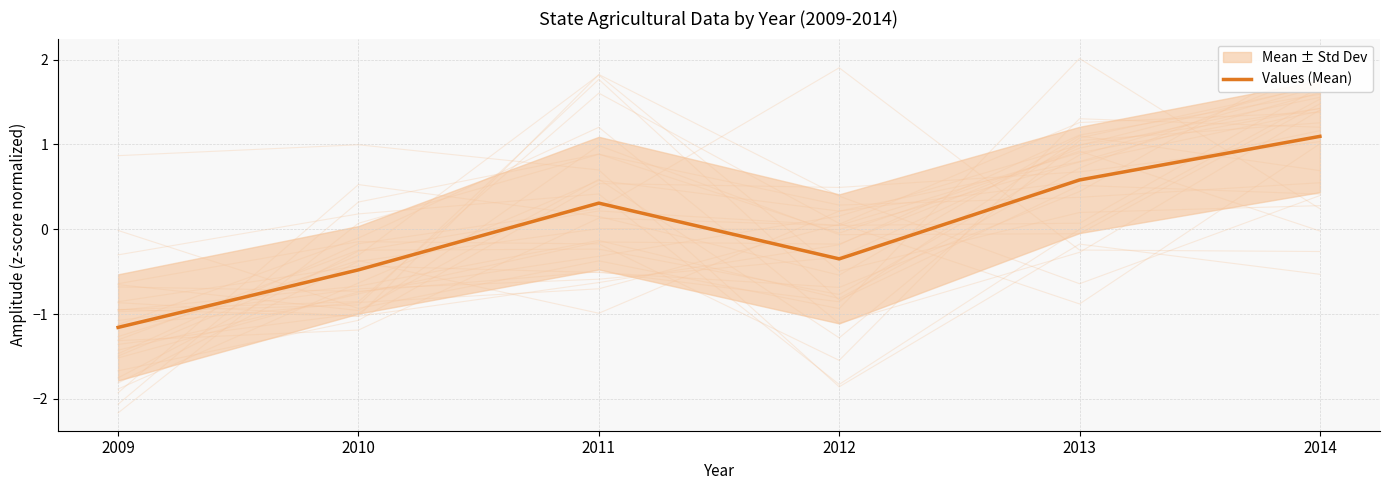

List the labels in order of value, largest first.

2014, 2013, 2011, 2012, 2010, 2009